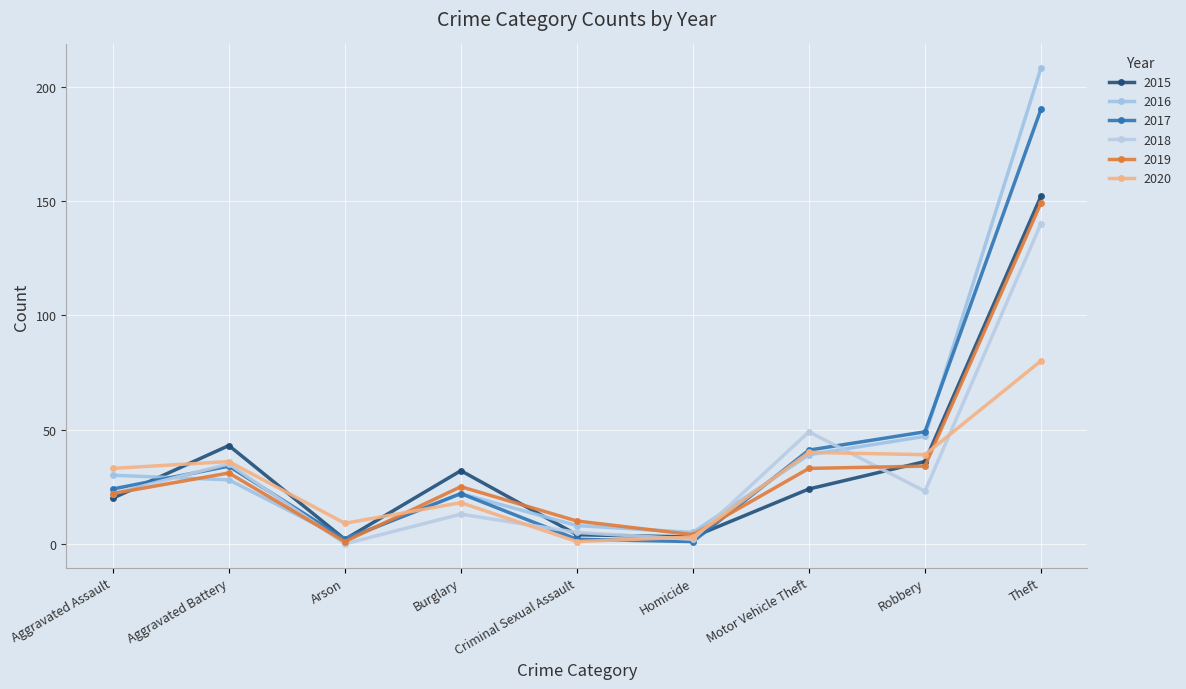

What is the difference between the second highest and second lowest values in the 2018 series?

47